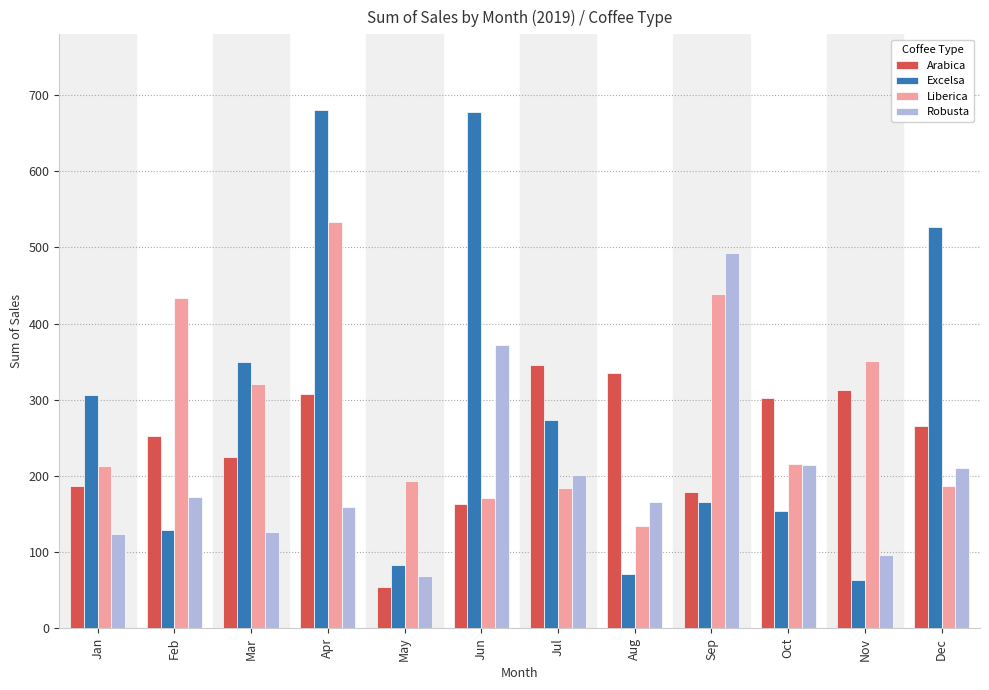

How many data points in Robusta are less than 171?

6